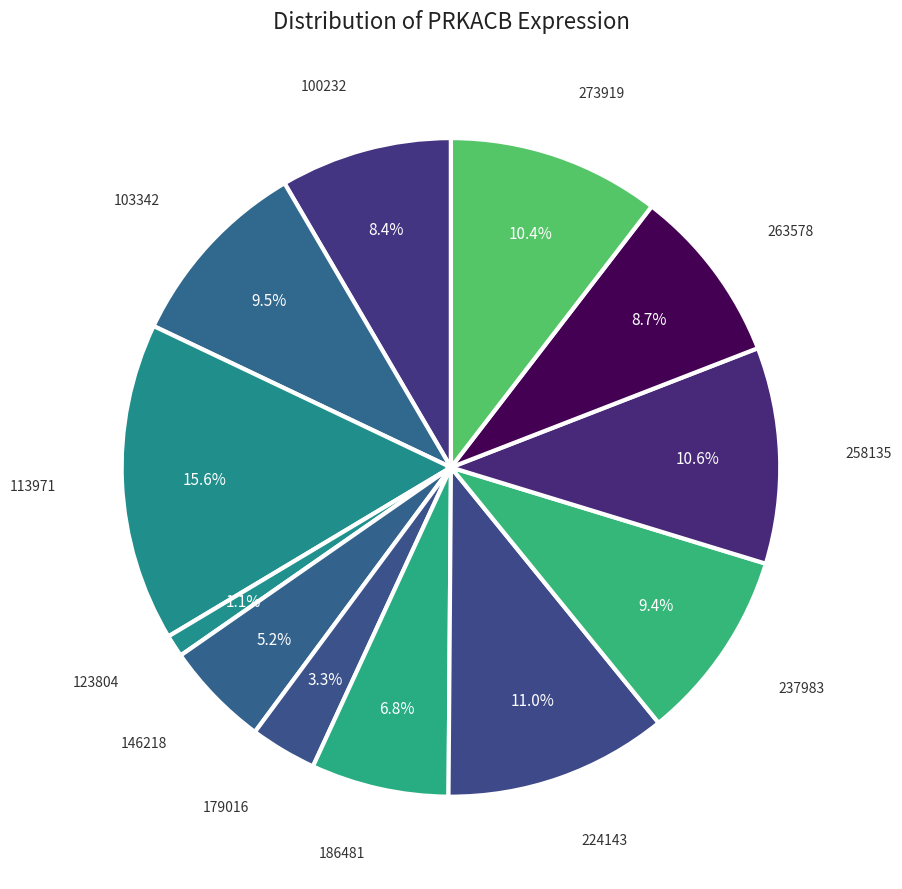

How many slices are in this pie chart?

12